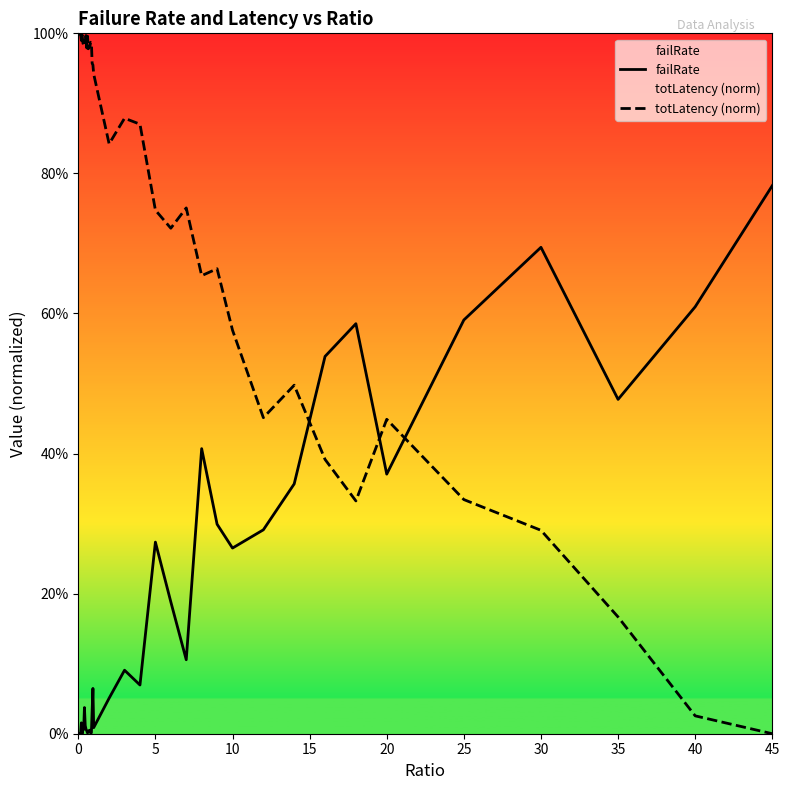

True or false: failRate has more than 1 interior local peaks.

True